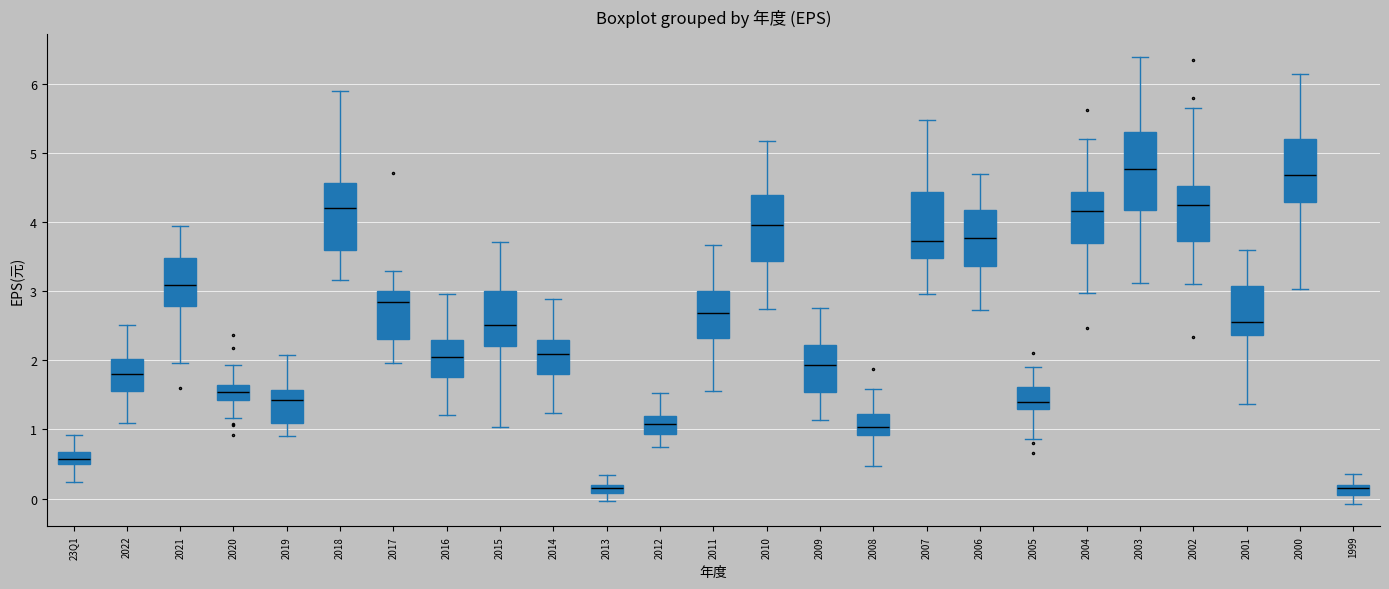

Where is the upper edge of the box for 2005 on the y-axis? The values are not printed on the chart, so give them approximately, as read against the axis.

1.6